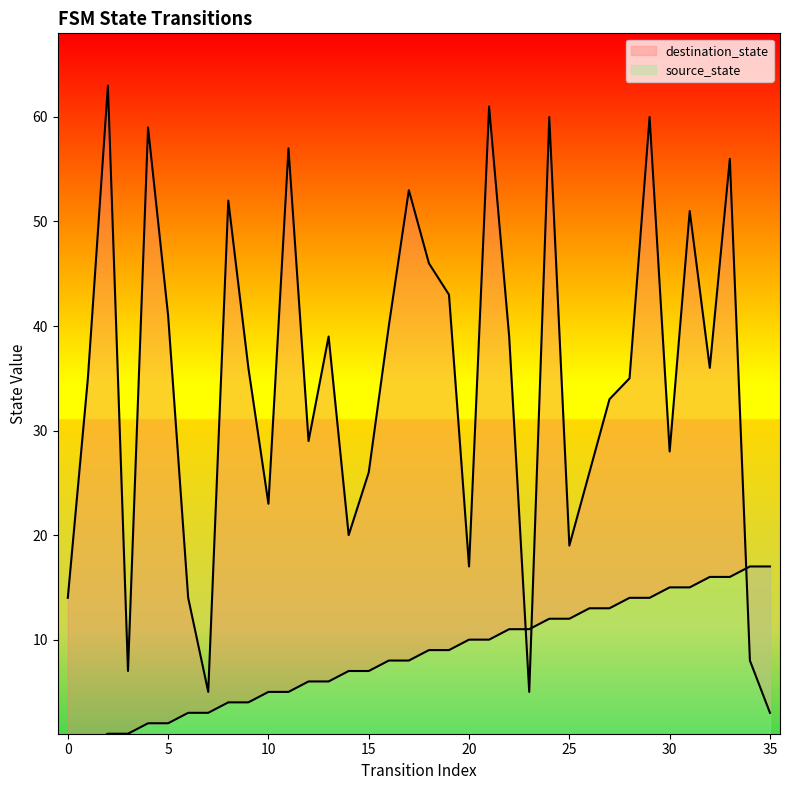

Between 3 and 26, which series saw the biggest shift?

destination_state